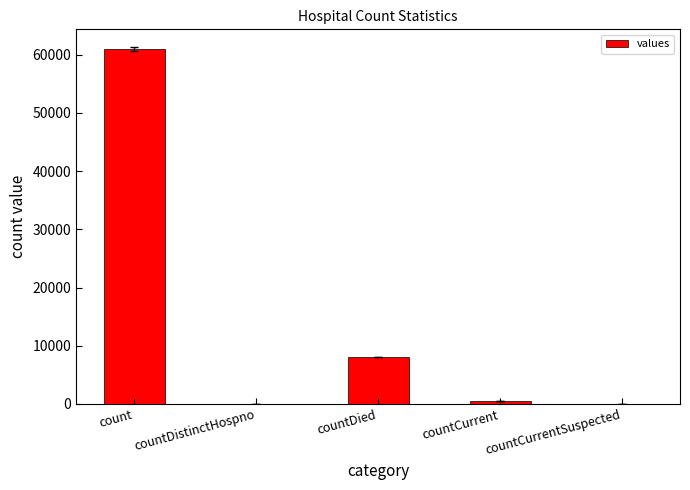

What is the sum of all values?

69484